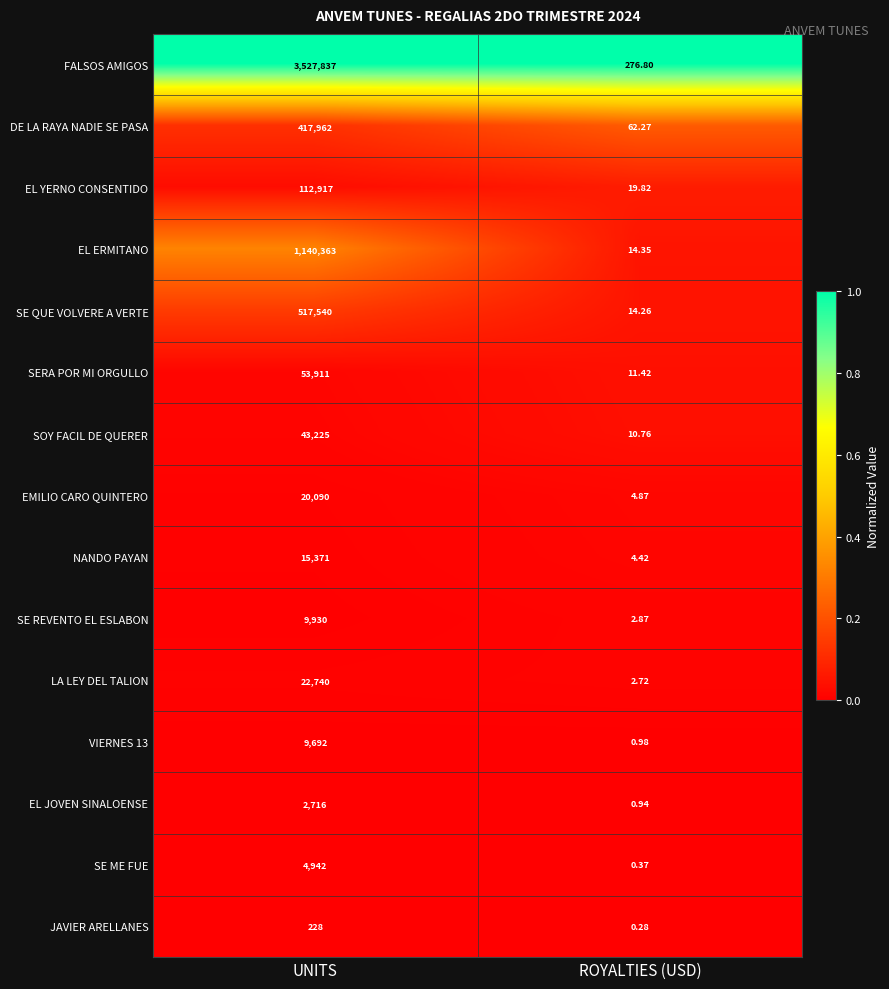

Rank the series at UNITS from lowest to highest value.

JAVIER ARELLANES, EL JOVEN SINALOENSE, SE ME FUE, VIERNES 13, SE REVENTO EL ESLABON, NANDO PAYAN, EMILIO CARO QUINTERO, LA LEY DEL TALION, SOY FACIL DE QUERER, SERA POR MI ORGULLO, EL YERNO CONSENTIDO, DE LA RAYA NADIE SE PASA, SE QUE VOLVERE A VERTE, EL ERMITANO, FALSOS AMIGOS